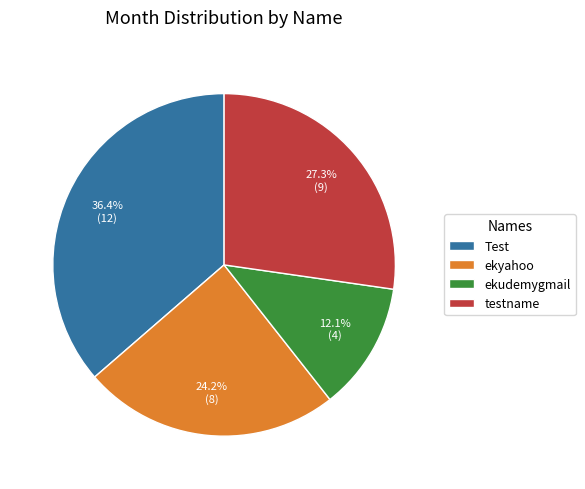

Is there any slice that represents more than half of the pie?

No